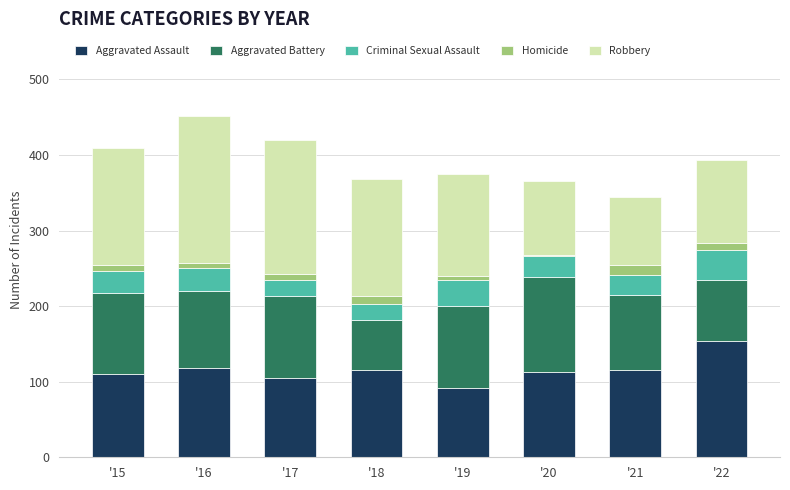

Which category has the lowest value in the Aggravated Assault series?

'19